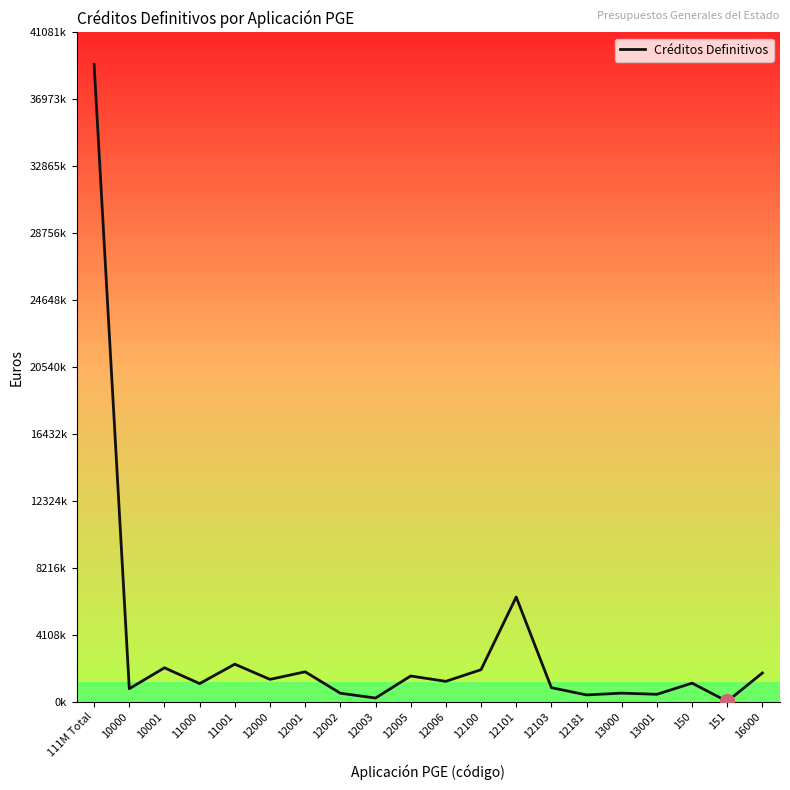

What is the change in value from 12005 to 13001?

-1123120